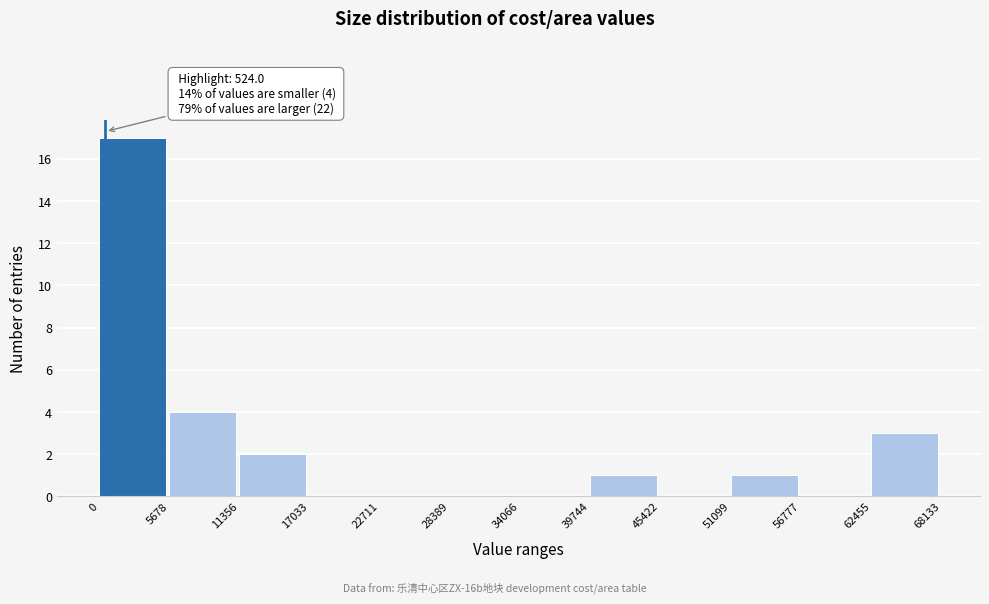

Over which range of the x-axis is the bar tallest?

0 to 5678